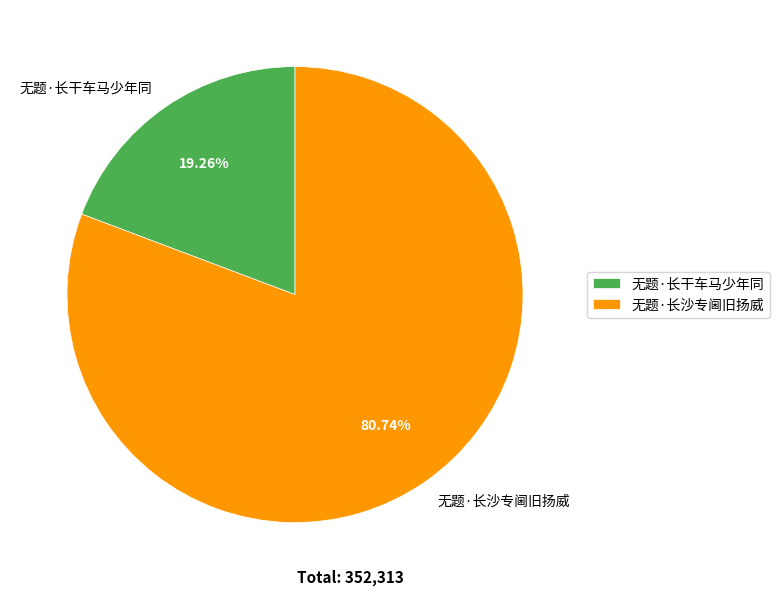

Do 无题·长干车马少年同 and 无题·长沙专阃旧扬威 together represent more than half of the pie?

Yes